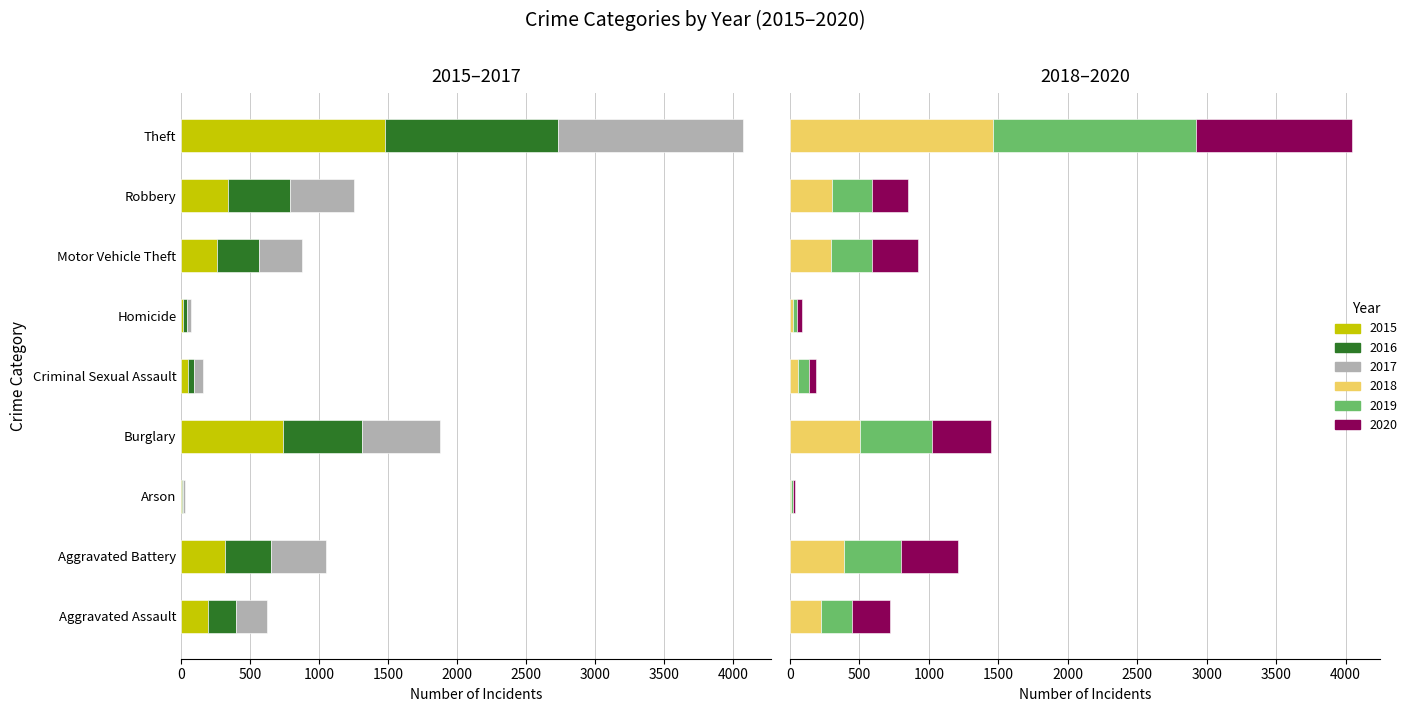

Reading right to left, transcribe all the data shown in this chart.

2015: Theft=1474	Robbery=337	Motor Vehicle Theft=263	Homicide=15	Criminal Sexual Assault=46	Burglary=738	Arson=9	Aggravated Battery=316	Aggravated Assault=194
2016: Theft=1259	Robbery=454	Motor Vehicle Theft=304	Homicide=26	Criminal Sexual Assault=50	Burglary=576	Arson=7	Aggravated Battery=336	Aggravated Assault=206
2017: Theft=1339	Robbery=460	Motor Vehicle Theft=312	Homicide=33	Criminal Sexual Assault=61	Burglary=562	Arson=10	Aggravated Battery=400	Aggravated Assault=224
2018: Theft=1461	Robbery=301	Motor Vehicle Theft=298	Homicide=25	Criminal Sexual Assault=60	Burglary=506	Arson=7	Aggravated Battery=389	Aggravated Assault=225
2019: Theft=1459	Robbery=287	Motor Vehicle Theft=290	Homicide=22	Criminal Sexual Assault=77	Burglary=517	Arson=12	Aggravated Battery=407	Aggravated Assault=223
2020: Theft=1125	Robbery=263	Motor Vehicle Theft=333	Homicide=41	Criminal Sexual Assault=48	Burglary=425	Arson=17	Aggravated Battery=416	Aggravated Assault=273